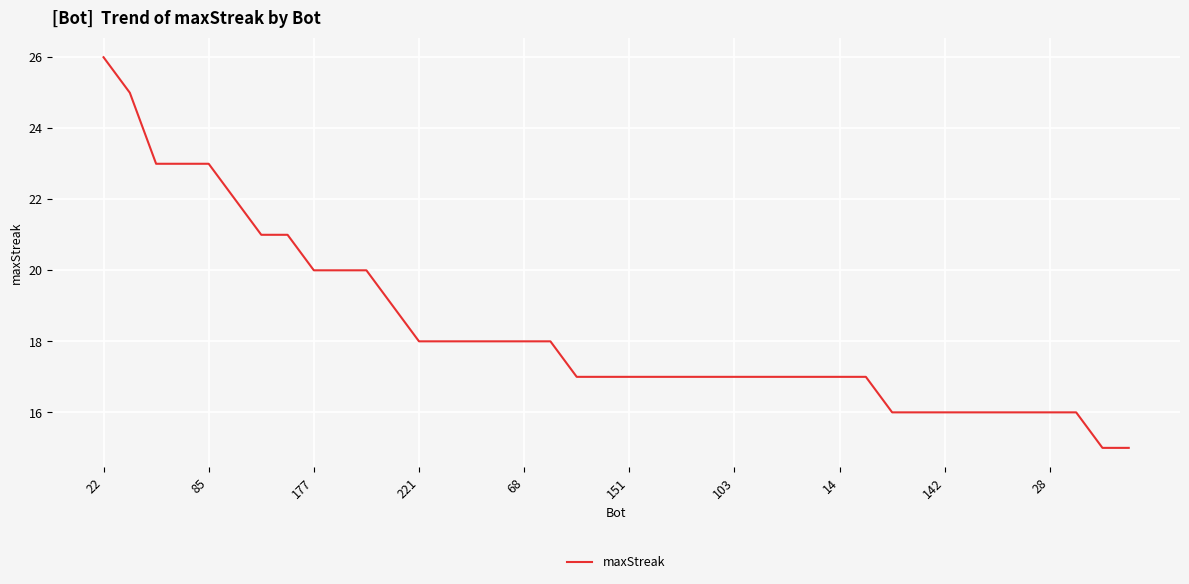

What is the difference between the maximum and minimum values?

11